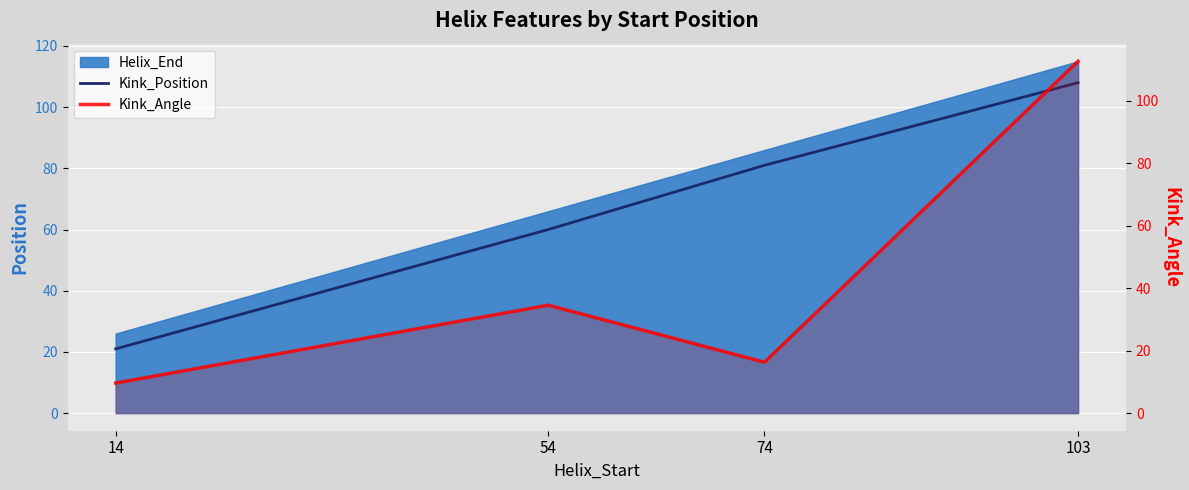

Which series ends up on top after the final intersection of Kink_Angle and Kink_Position?

Kink_Angle